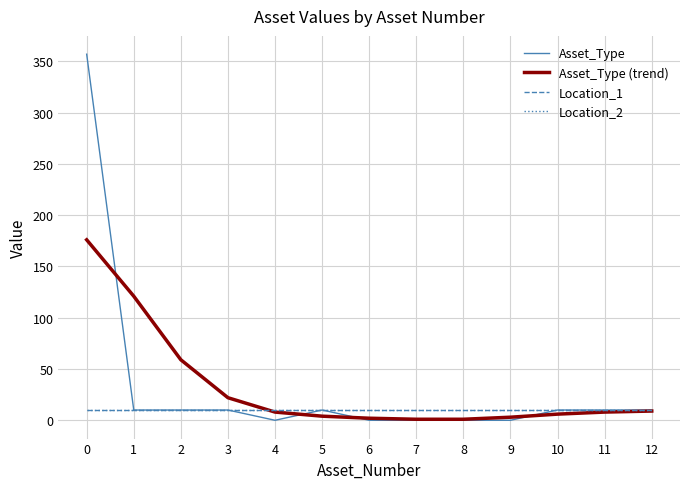

Is this an area chart (filled region under the line)?

No